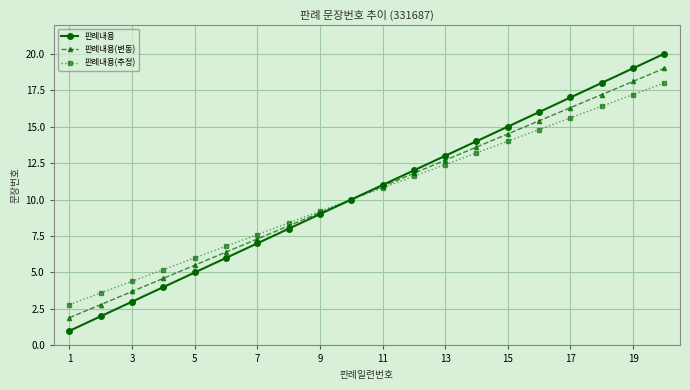

Reading left to right, extract all data points from this chart.

판례내용: 1.0	2.0	3.0	4.0	5.0	6.0	7.0	8.0	9.0	10.0	11.0	12.0	13.0	14.0	15.0	16.0	17.0	18.0	19.0	20.0
판례내용(변동): 1.9	2.8	3.7	4.6	5.5	6.4	7.3	8.2	9.1	10.0	10.9	11.8	12.7	13.6	14.5	15.4	16.3	17.2	18.1	19.0
판례내용(추정): 2.8	3.6	4.4	5.2	6.0	6.8	7.6	8.4	9.2	10.0	10.8	11.6	12.4	13.2	14.0	14.8	15.6	16.4	17.2	18.0